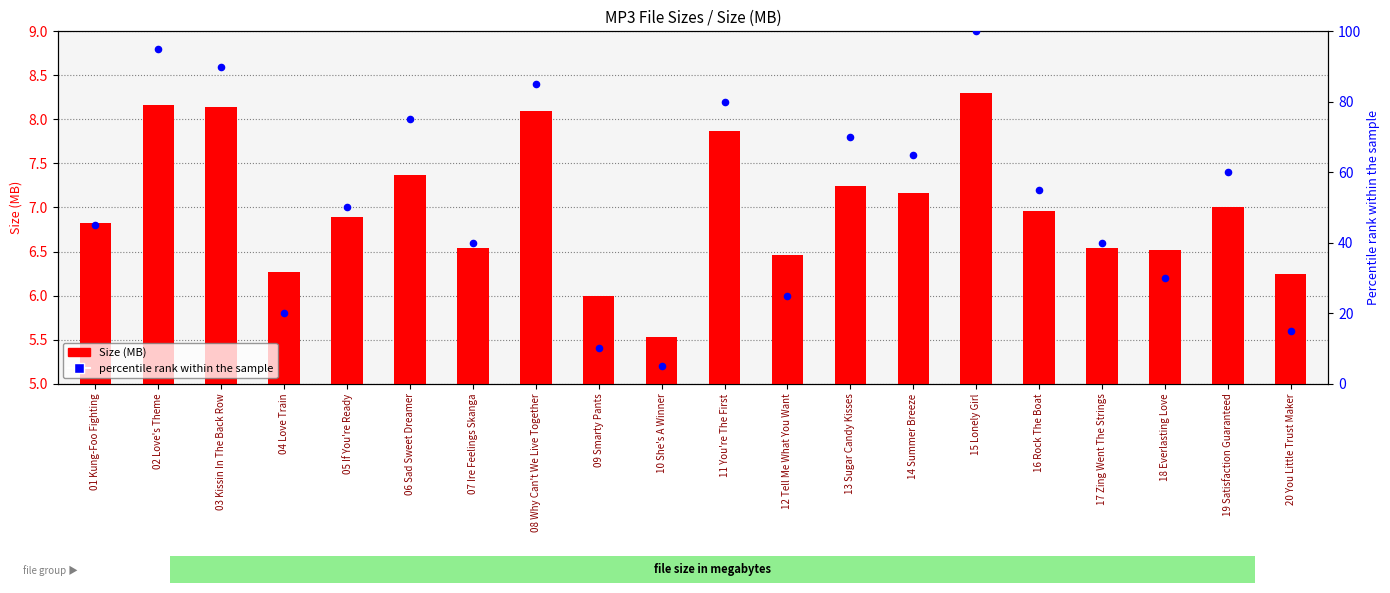

Which series has the widest spread of Y values?

percentile rank within the sample